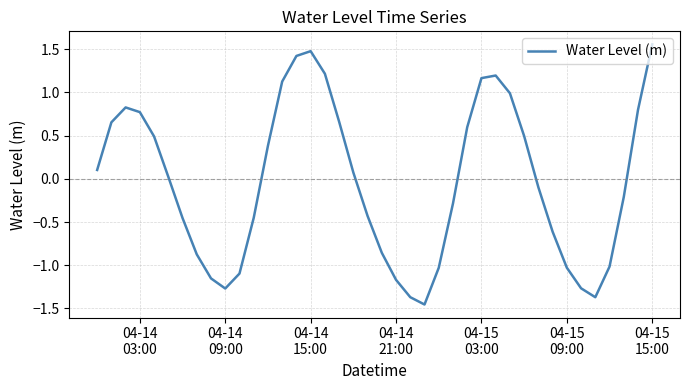

How many series are shown in this chart?

1